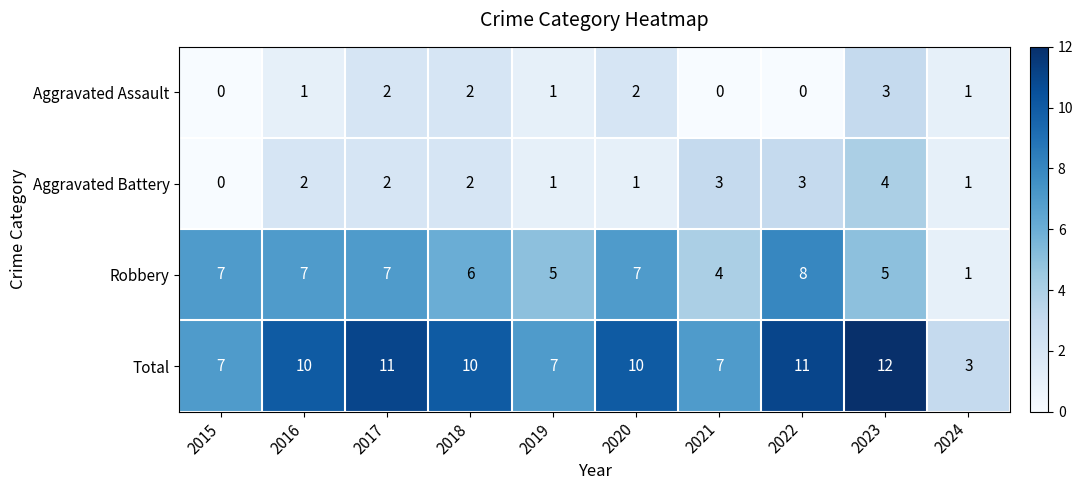

How many series are shown in this chart?

4